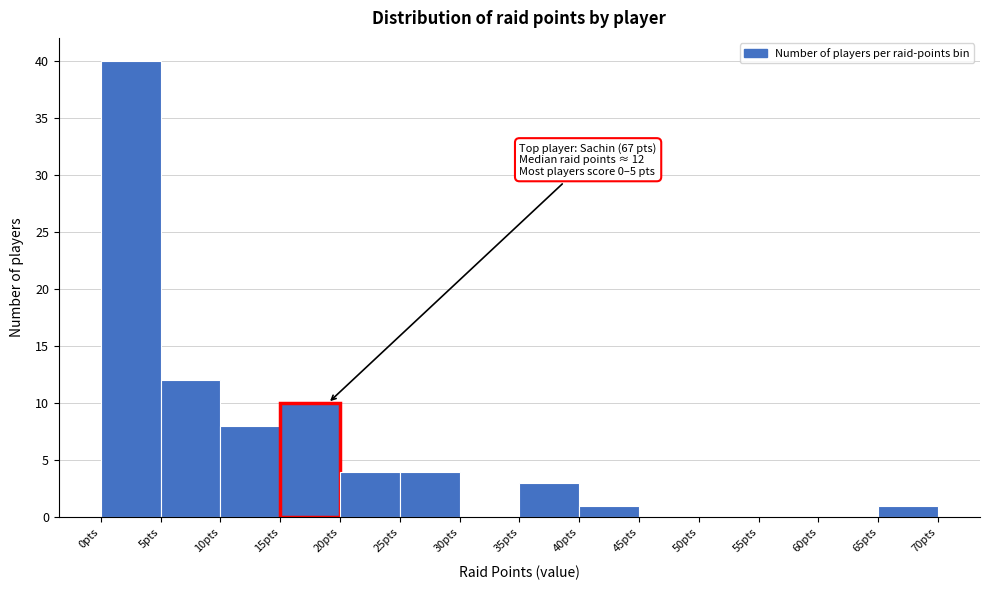

Which range on the x-axis has the tallest bar?

0 to 5